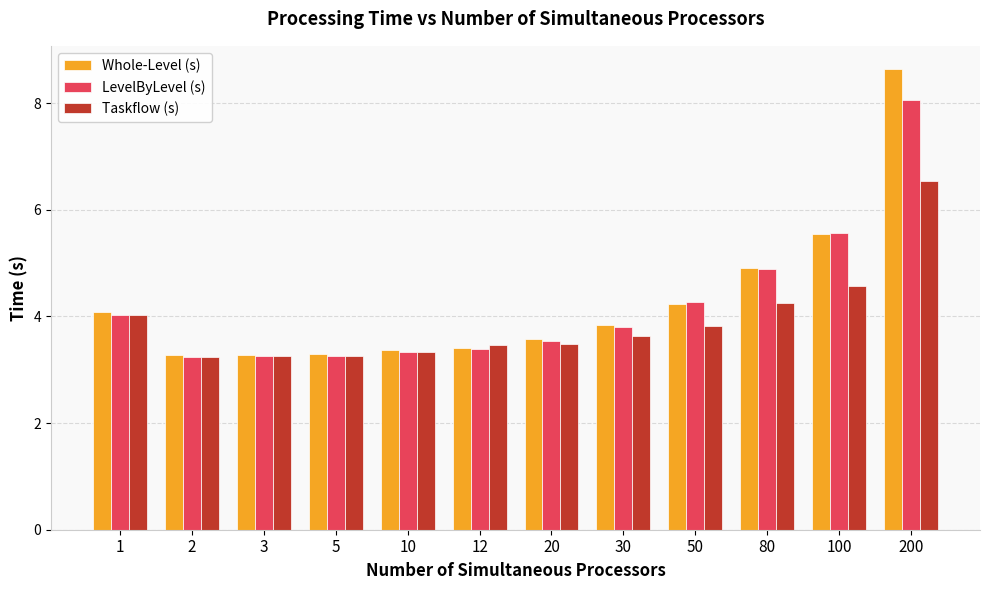

What is the difference between the second highest and minimum values in the Whole-Level (s) series?

2.3